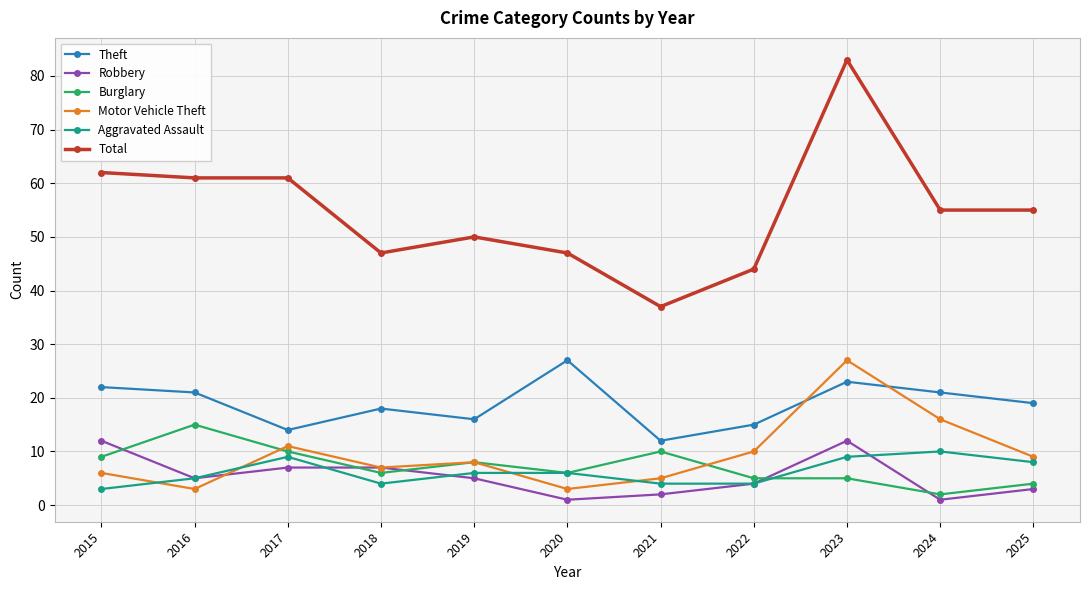

At which category is the sum across all series the highest?

2023